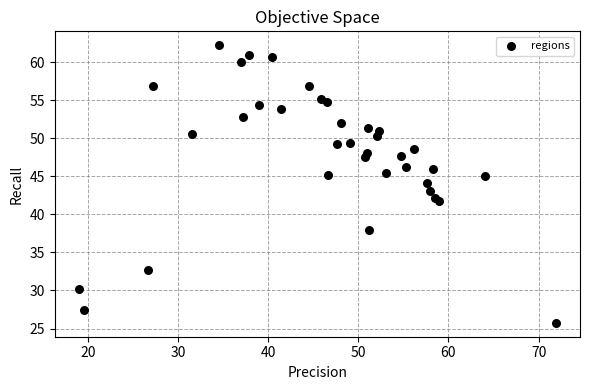

What is the range of X values (max minus min)?

53.0